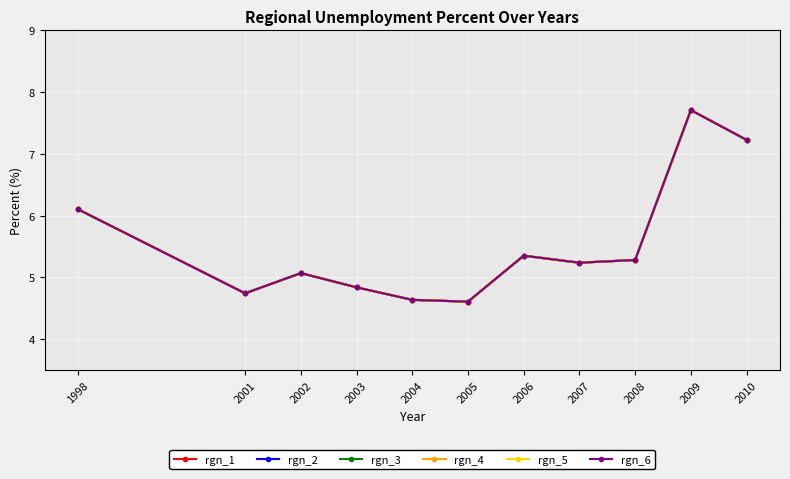

Reading left to right, extract all data points from this chart.

rgn_1: 6.1	4.7	5.1	4.8	4.6	4.6	5.3	5.2	5.3	7.7	7.2
rgn_2: 6.1	4.7	5.1	4.8	4.6	4.6	5.3	5.2	5.3	7.7	7.2
rgn_3: 6.1	4.7	5.1	4.8	4.6	4.6	5.3	5.2	5.3	7.7	7.2
rgn_4: 6.1	4.7	5.1	4.8	4.6	4.6	5.3	5.2	5.3	7.7	7.2
rgn_5: 6.1	4.7	5.1	4.8	4.6	4.6	5.3	5.2	5.3	7.7	7.2
rgn_6: 6.1	4.7	5.1	4.8	4.6	4.6	5.3	5.2	5.3	7.7	7.2